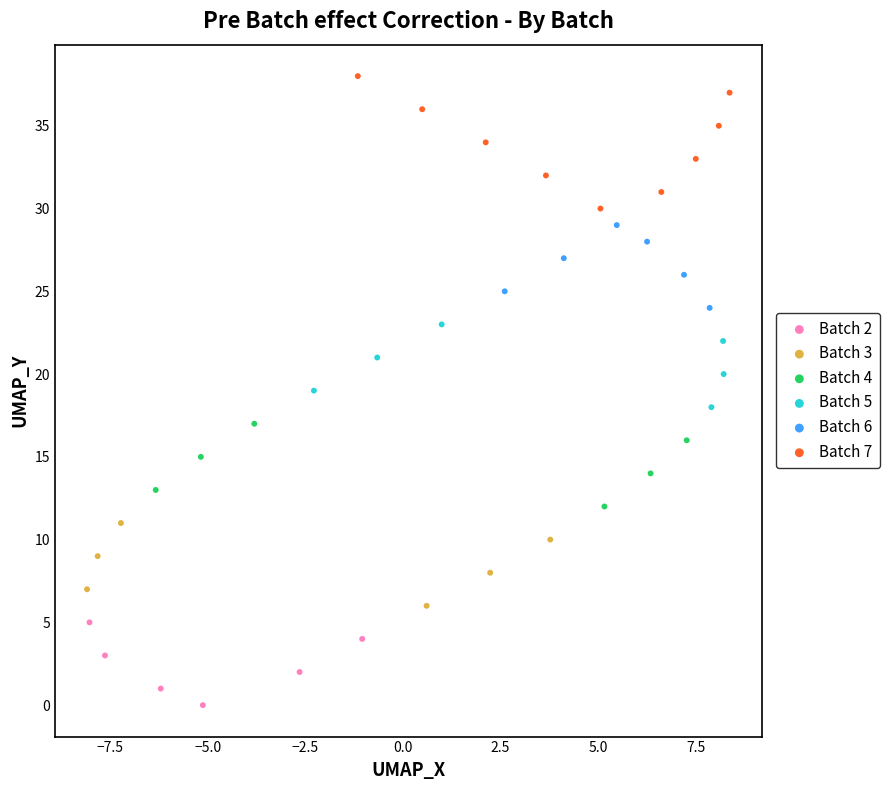

Which series contains the highest Y value?

Batch 7